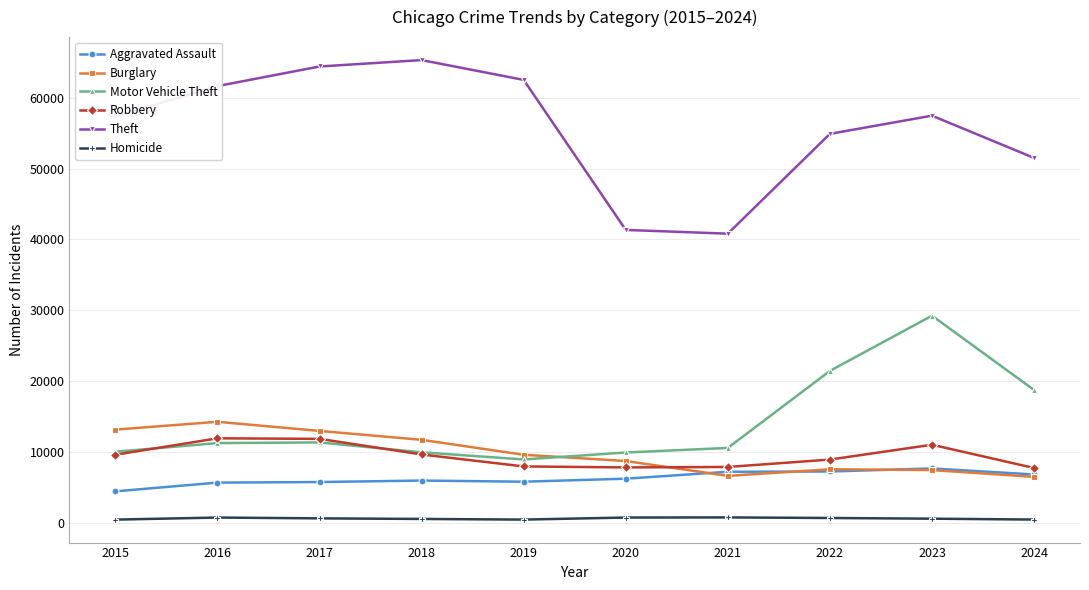

Which category has the highest value in the Burglary series?

2016